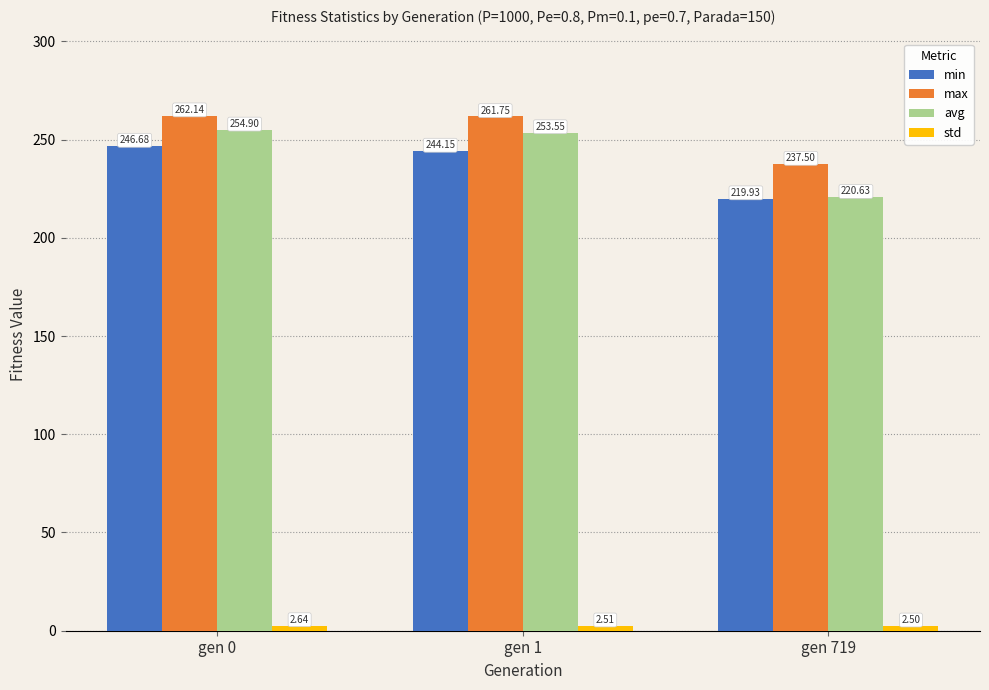

Which series has the largest range (max minus min)?

avg